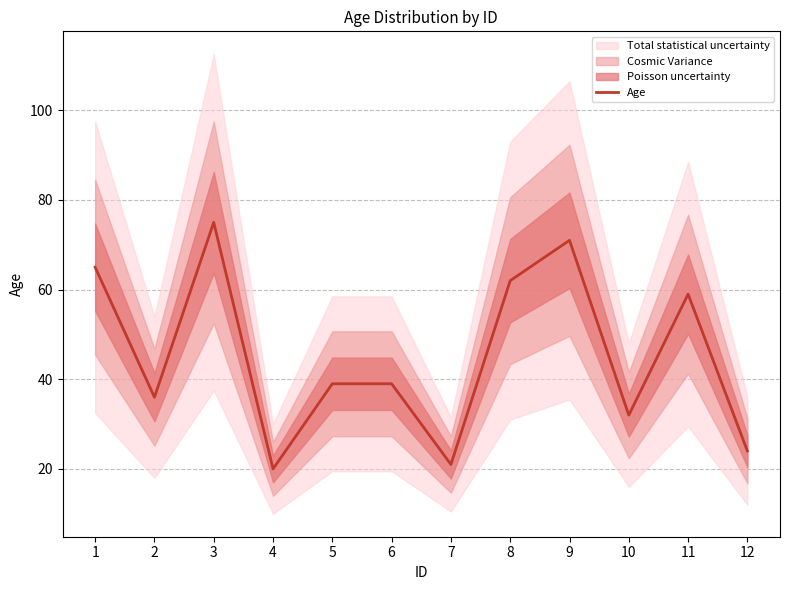

Reading left to right, list all the values displayed in this chart.

1=65	2=36	3=75	4=20	5=39	6=39	7=21	8=62	9=71	10=32	11=59	12=24